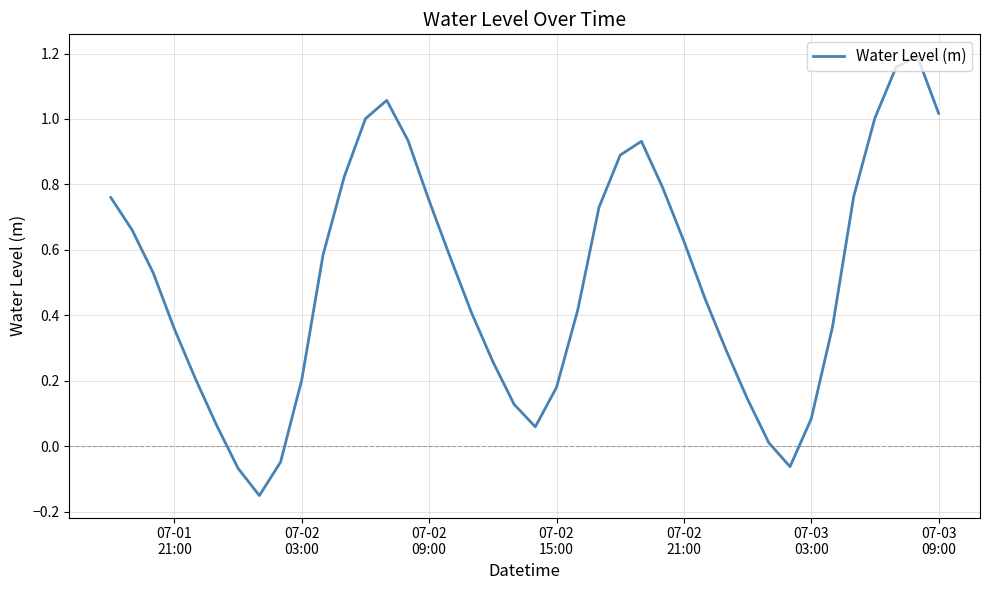

How many lines are shown in the chart?

1